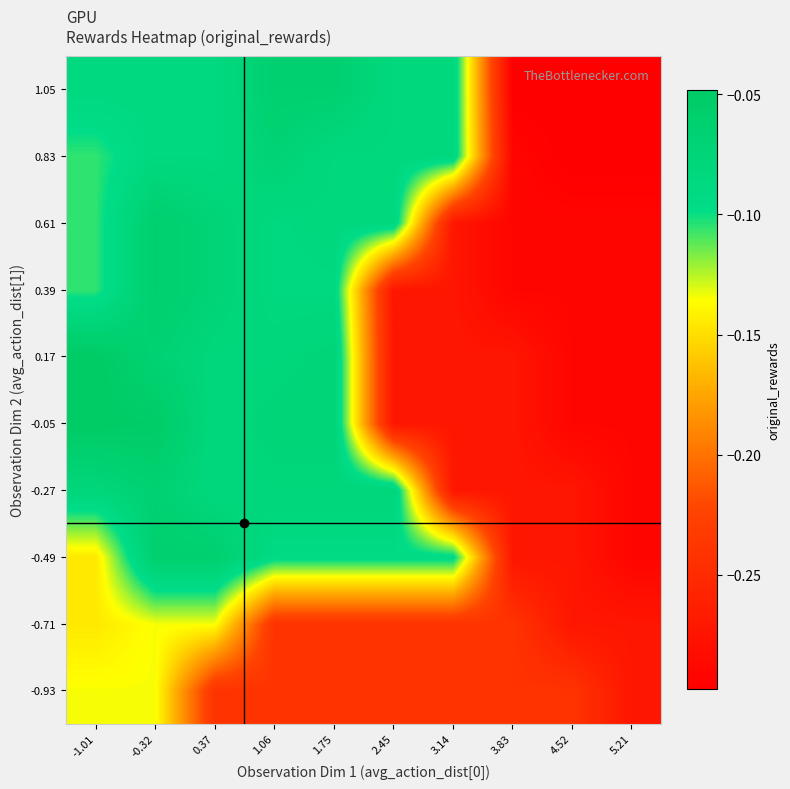

Reading right to left, list all the values displayed in this chart.

-0.93: 5.21=-0.3	4.52=-0.2	3.83=-0.2	3.14=-0.2	2.45=-0.2	1.75=-0.2	1.06=-0.2	0.37=-0.2	-0.32=-0.1	-1.01=-0.1
-0.71: 5.21=-0.3	4.52=-0.3	3.83=-0.2	3.14=-0.2	2.45=-0.2	1.75=-0.2	1.06=-0.2	0.37=-0.1	-0.32=-0.1	-1.01=-0.1
-0.49: 5.21=-0.3	4.52=-0.3	3.83=-0.3	3.14=-0.1	2.45=-0.1	1.75=-0.1	1.06=-0.1	0.37=-0.1	-0.32=-0.1	-1.01=-0.1
-0.27: 5.21=-0.3	4.52=-0.3	3.83=-0.3	3.14=-0.3	2.45=-0.1	1.75=-0.1	1.06=-0.1	0.37=-0.1	-0.32=-0.1	-1.01=-0.1
-0.05: 5.21=-0.3	4.52=-0.3	3.83=-0.3	3.14=-0.3	2.45=-0.3	1.75=-0.1	1.06=-0.1	0.37=-0.1	-0.32=-0.1	-1.01=-0.0
0.17: 5.21=-0.3	4.52=-0.3	3.83=-0.3	3.14=-0.3	2.45=-0.3	1.75=-0.1	1.06=-0.1	0.37=-0.1	-0.32=-0.1	-1.01=-0.0
0.39: 5.21=-0.3	4.52=-0.3	3.83=-0.3	3.14=-0.3	2.45=-0.3	1.75=-0.1	1.06=-0.1	0.37=-0.1	-0.32=-0.1	-1.01=-0.1
0.61: 5.21=-0.3	4.52=-0.3	3.83=-0.3	3.14=-0.3	2.45=-0.1	1.75=-0.1	1.06=-0.1	0.37=-0.1	-0.32=-0.1	-1.01=-0.1
0.83: 5.21=-0.3	4.52=-0.3	3.83=-0.3	3.14=-0.1	2.45=-0.1	1.75=-0.1	1.06=-0.1	0.37=-0.1	-0.32=-0.1	-1.01=-0.1
1.05: 5.21=-0.3	4.52=-0.3	3.83=-0.3	3.14=-0.1	2.45=-0.1	1.75=-0.1	1.06=-0.1	0.37=-0.1	-0.32=-0.1	-1.01=-0.1